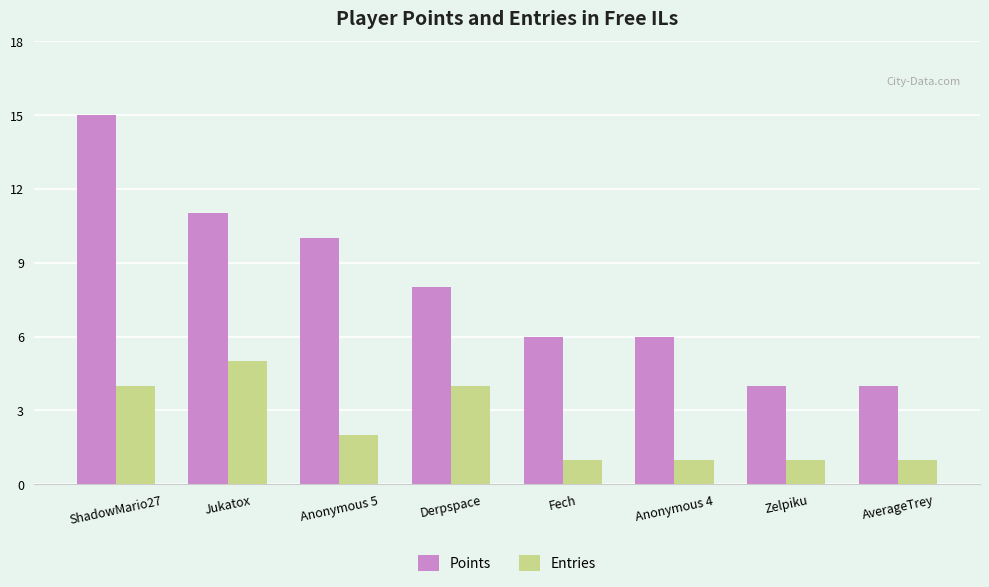

Reading left to right, what are all the values shown in this chart?

Points: 15	11	10	8	6	6	4	4
Entries: 4	5	2	4	1	1	1	1